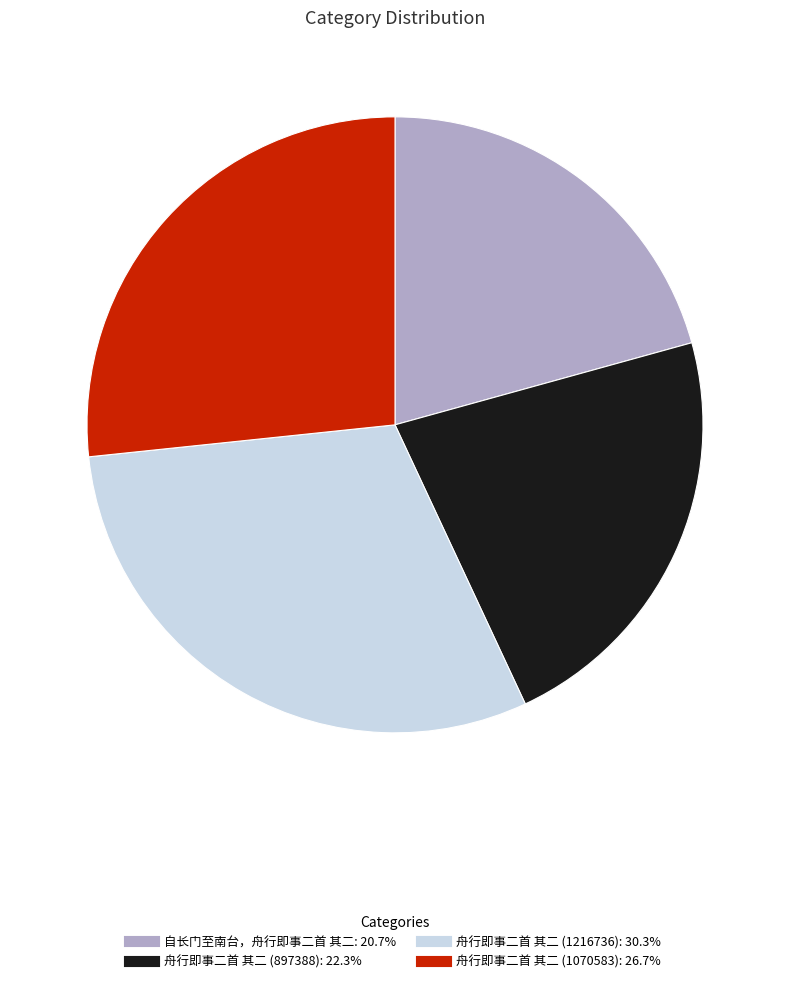

Is there any slice that represents more than half of the pie?

No